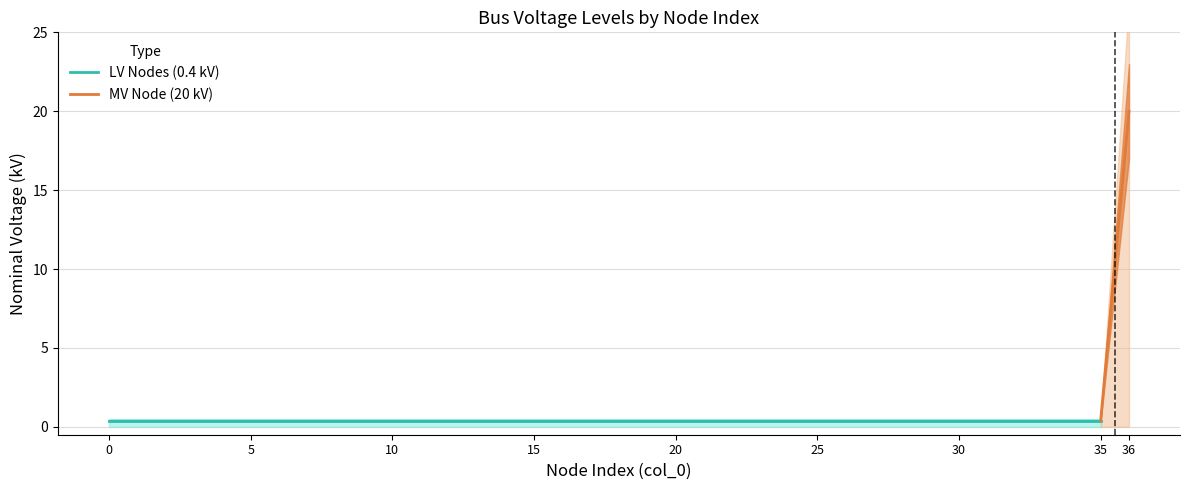

What is the sum of all values?

34.4